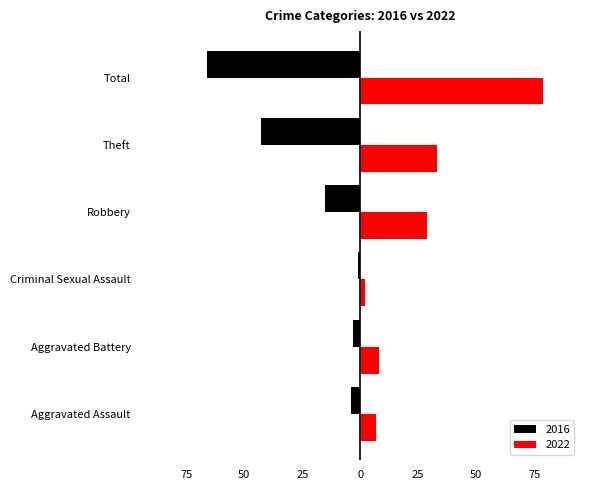

What are all the series names shown in the legend?

2016, 2022